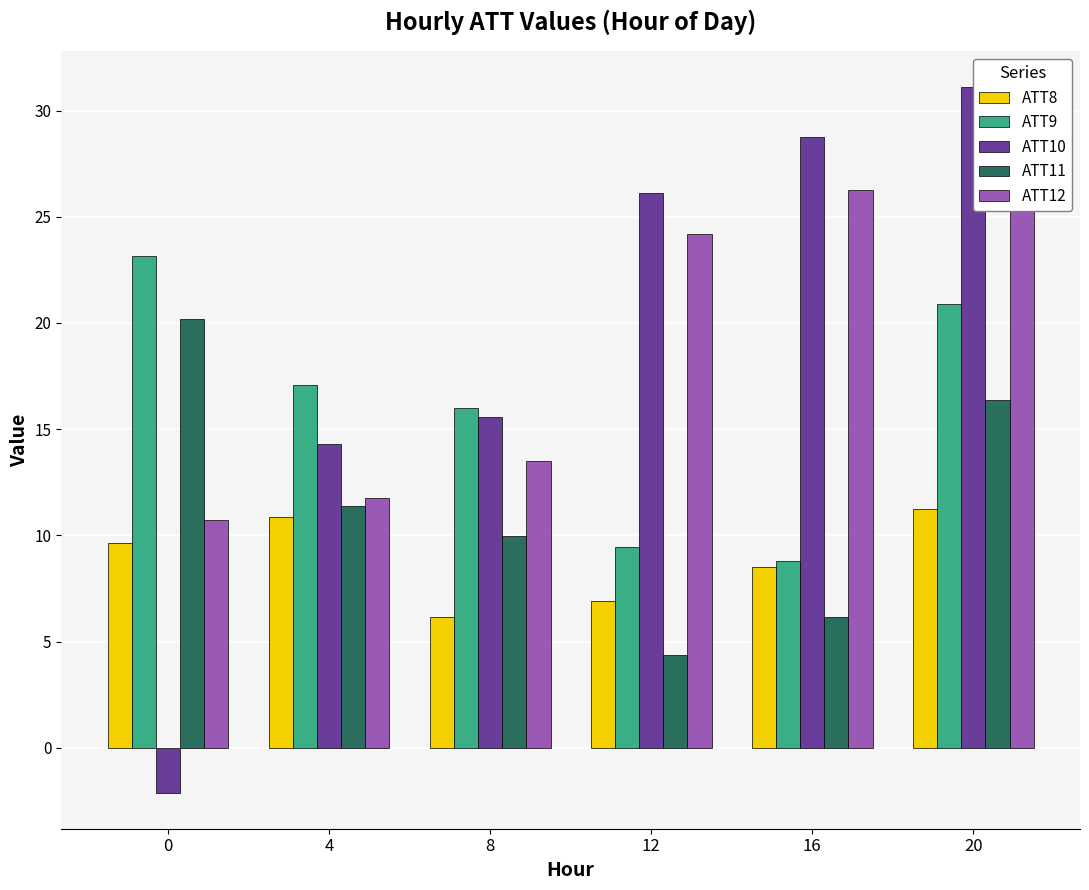

At which label is ATT12 closest to 20?

12